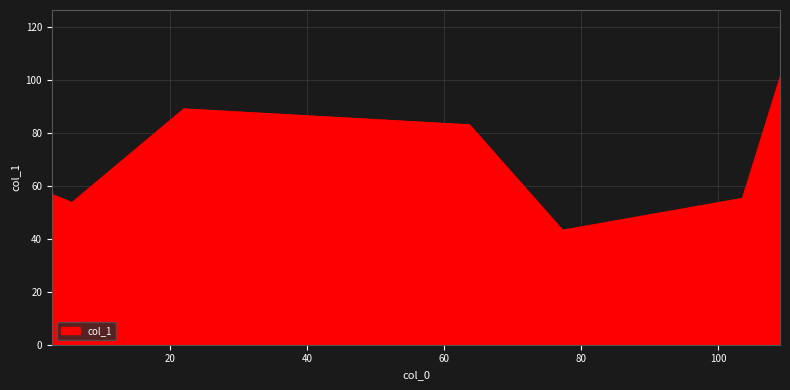

True or false: the data has more than 0 interior local peaks.

True